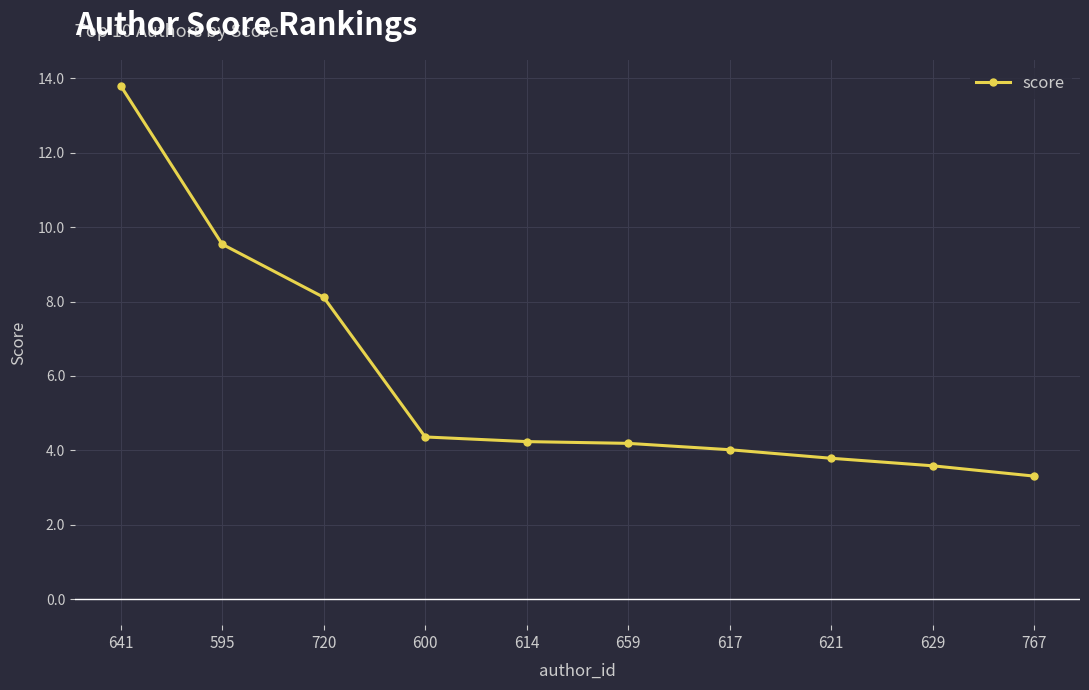

What is the label of the 8th point from the left?

621